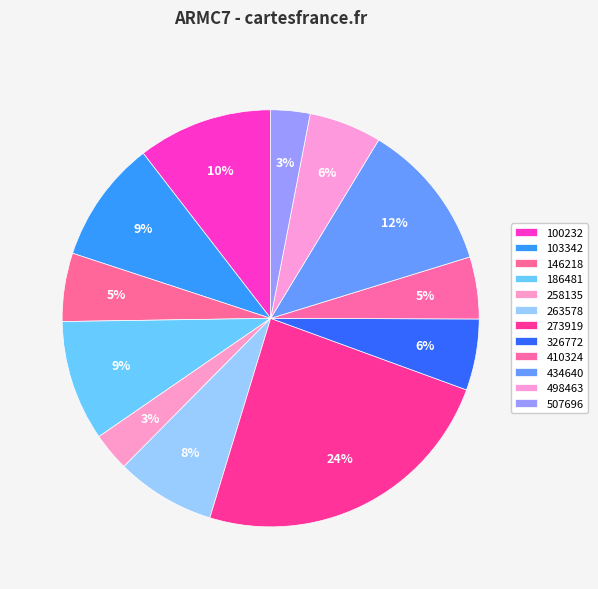

To the nearest percent, what is the combined percentage of 258135 and 434640?

15%